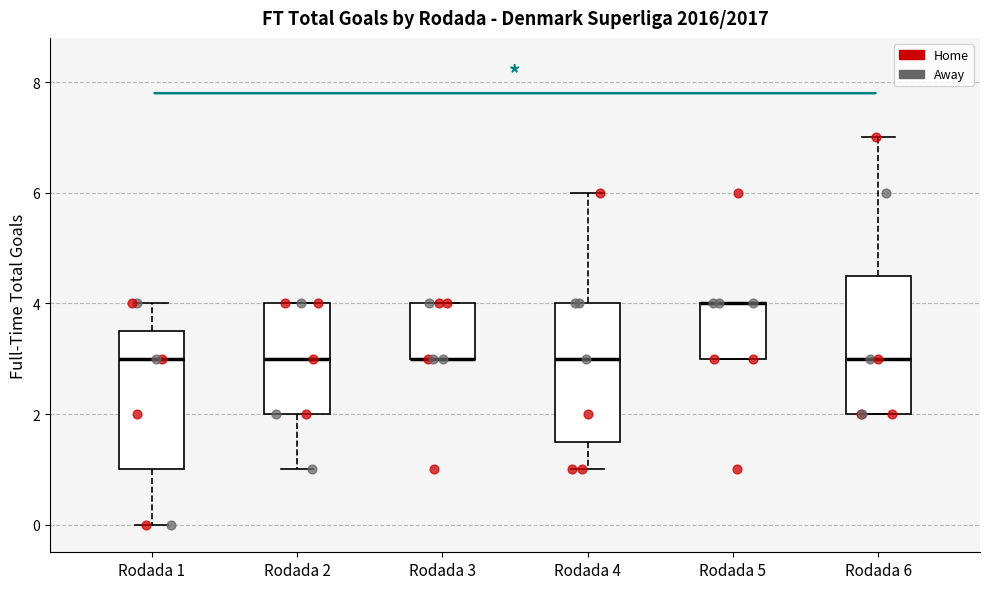

Reading left to right, read every box against the y-axis: the position of its median line, the range the box covers, and the ends of its whiskers. The values are not printed on the chart, so give them approximately, as read against the axis.

Rodada 1: median 3.0, box 1.0 to 3.6, whiskers 0.0 to 4.0
Rodada 2: median 3.0, box 2.0 to 4.0, whiskers 1.0 to 4.0
Rodada 3: median 3.0 (drawn on the box's lower edge), box 3.0 to 4.0, whiskers 3.0 to 4.0
Rodada 4: median 3.0, box 1.6 to 4.0, whiskers 1.0 to 6.0
Rodada 5: median 4.0 (drawn on the box's upper edge), box 3.0 to 4.0, whiskers 3.0 to 4.0
Rodada 6: median 3.0, box 2.0 to 4.6, whiskers 2.0 to 7.0